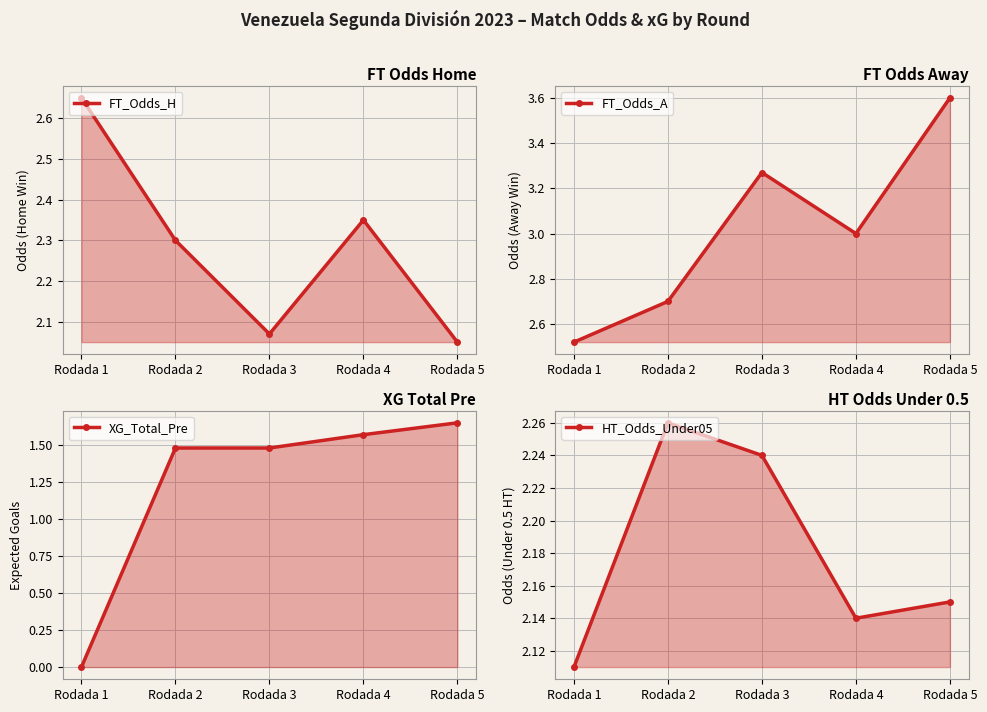

At how many categories does at least one series exceed 2?

5